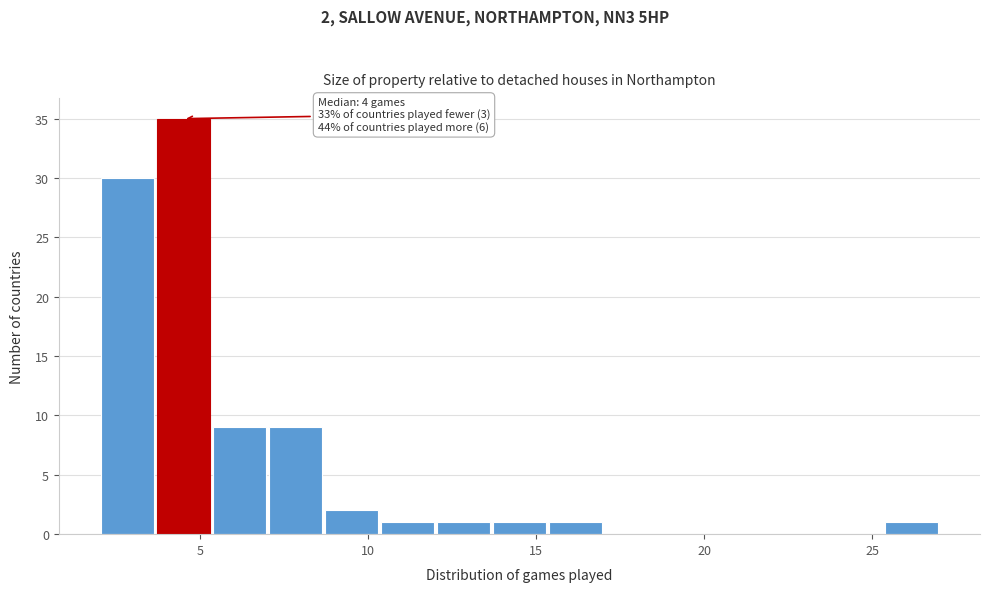

Read against the x-axis, roughly where is the centre of the tallest bar?

4.5